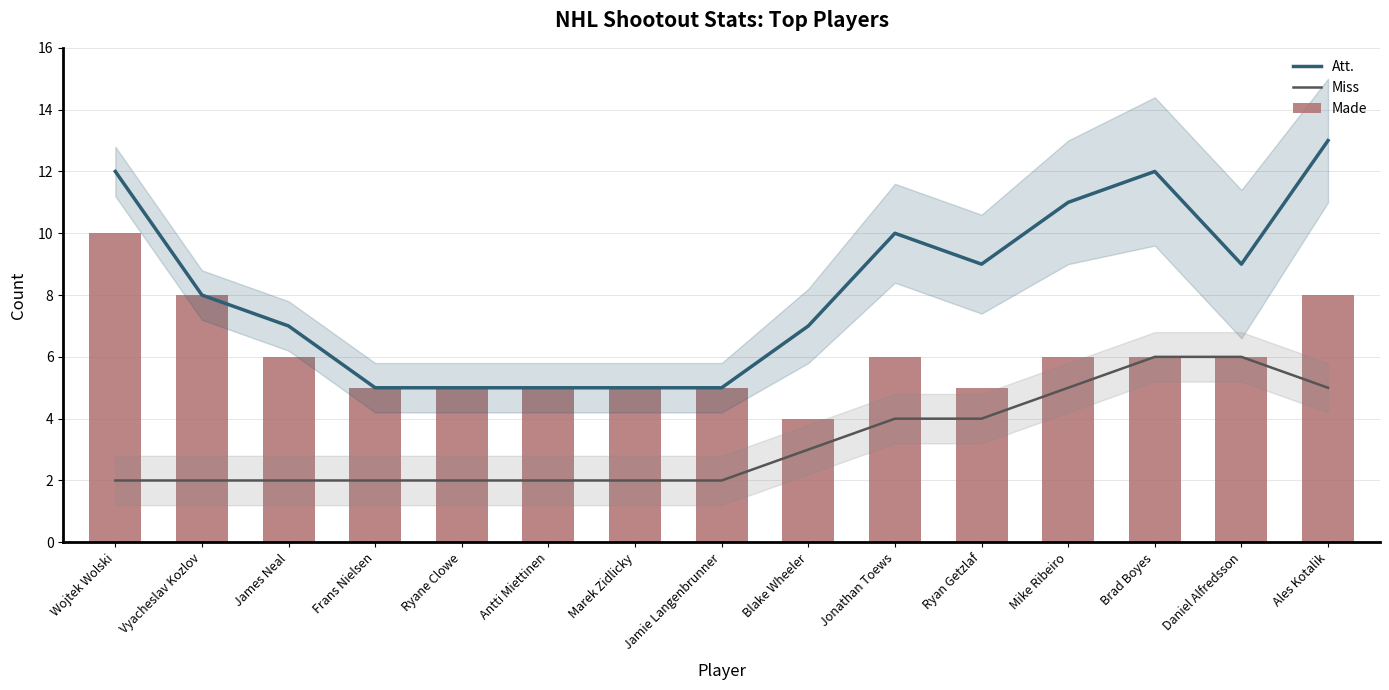

What is the difference between the highest and lowest values at Vyacheslav Kozlov?

6